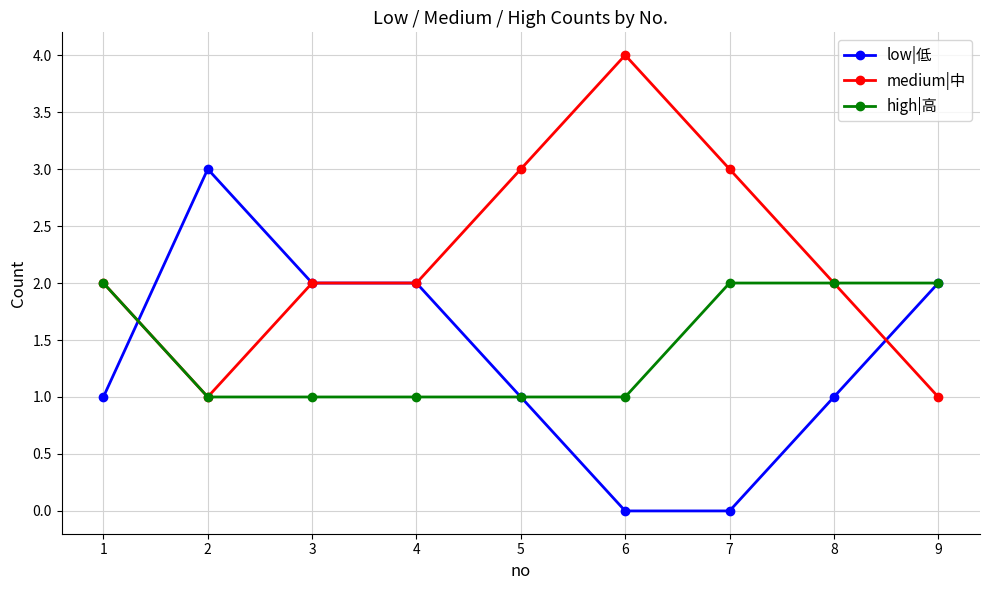

Rank the series by their maximum value, from highest to lowest.

medium|中, low|低, high|高